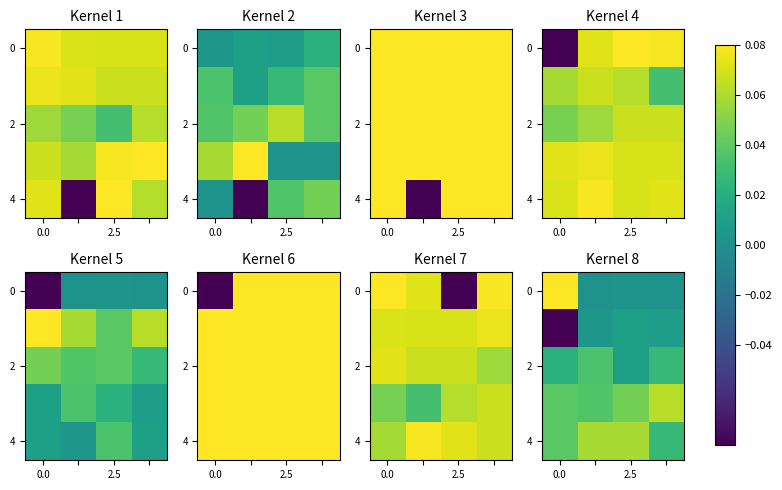

What is the difference between the highest and lowest values at 2?

0.1